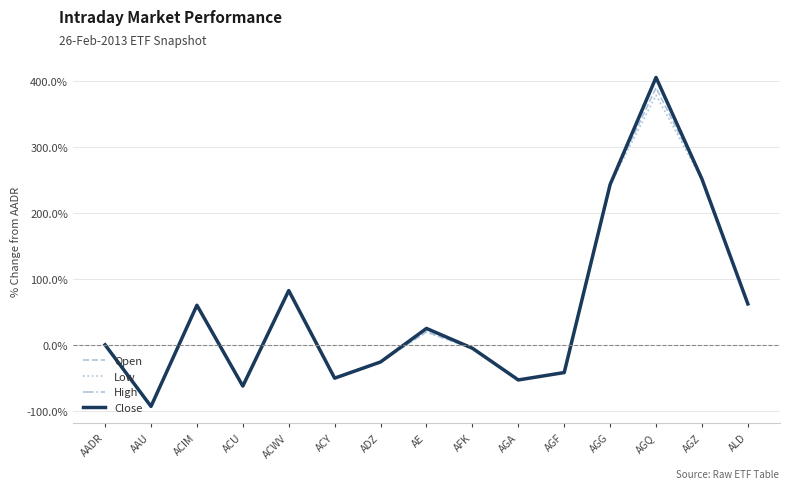

How many lines are shown in the chart?

4